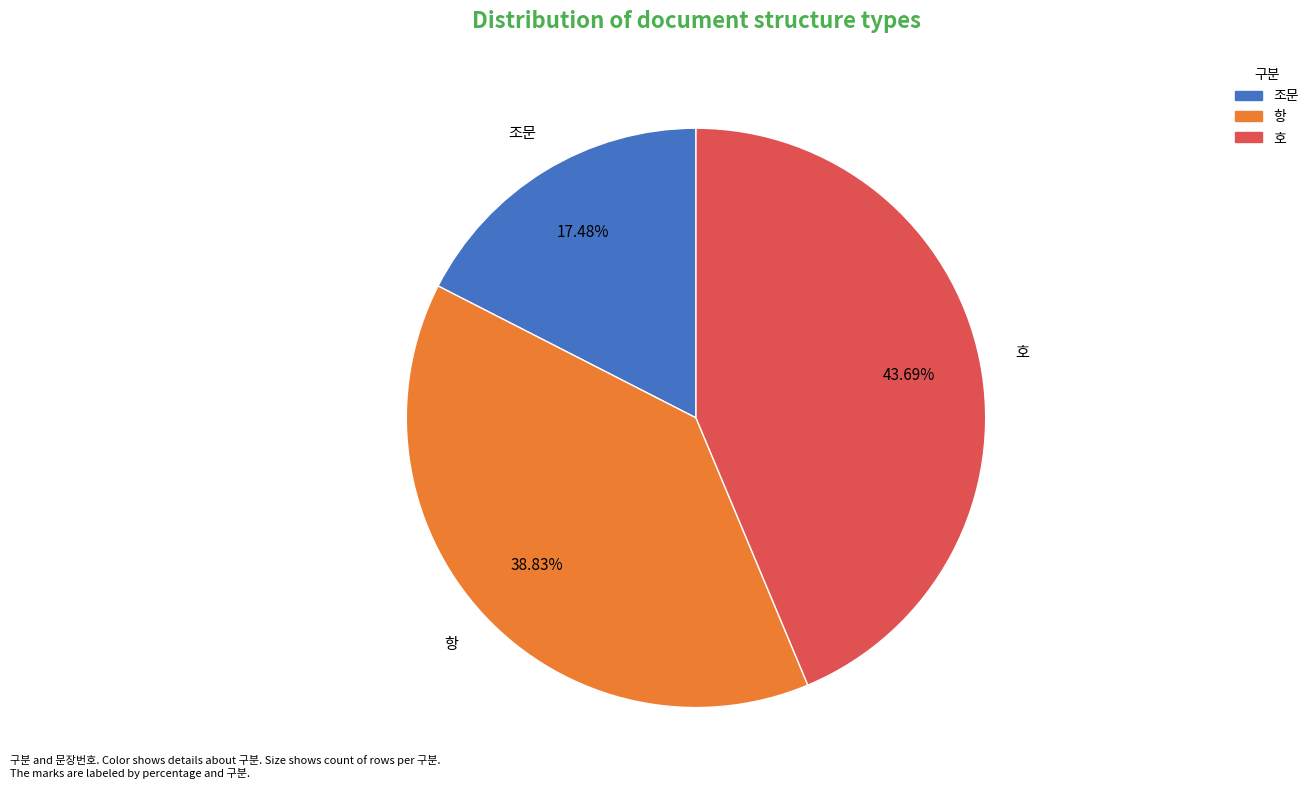

Rank the categories by value from lowest to highest.

조문, 항, 호